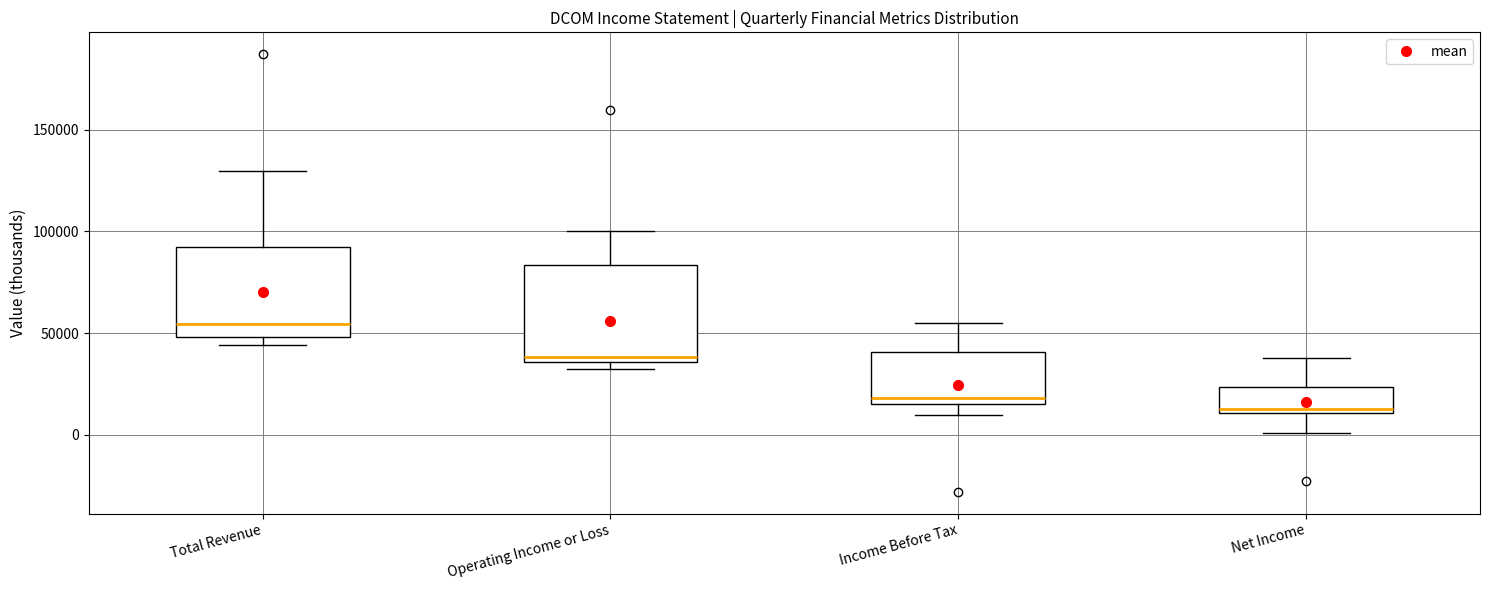

Reading left to right, read every box against the y-axis: the position of its median line, the range the box covers, and the ends of its whiskers. The values are not printed on the chart, so give them approximately, as read against the axis.

Total Revenue: median 55000, box 50000 to 90000, whiskers 45000 to 130000
Operating Income or Loss: median 40000, box 35000 to 85000, whiskers 30000 to 100000
Income Before Tax: median 20000, box 15000 to 40000, whiskers 10000 to 55000
Net Income: median 15000, box 10000 to 25000, whiskers 0 to 40000